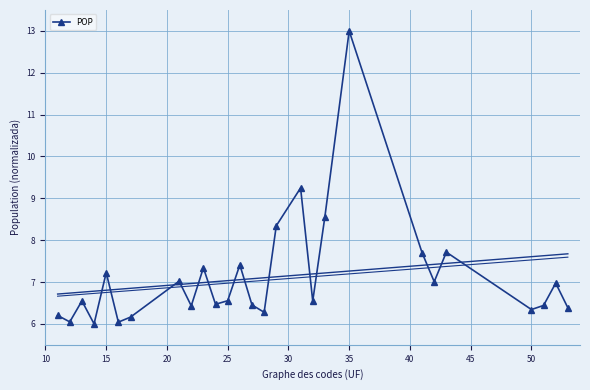

How many interior local peaks does the POP series have?

9